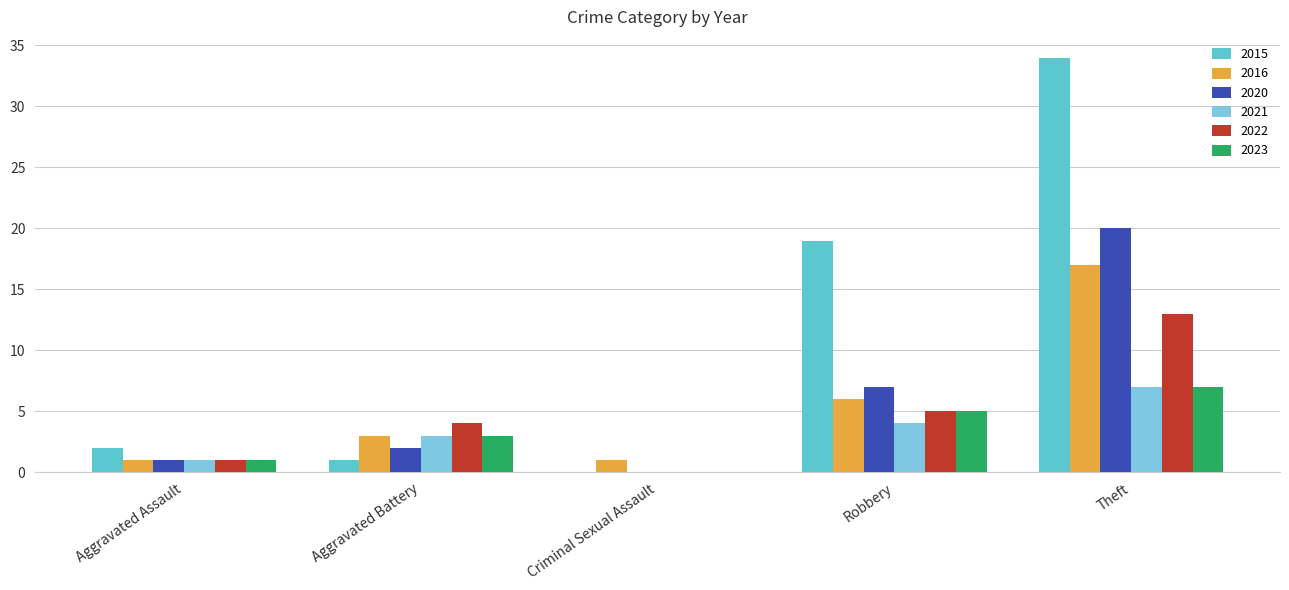

Reading left to right, list all the values displayed in this chart.

2015: Aggravated Assault=2	Aggravated Battery=1	Criminal Sexual Assault=0	Robbery=19	Theft=34
2016: Aggravated Assault=1	Aggravated Battery=3	Criminal Sexual Assault=1	Robbery=6	Theft=17
2020: Aggravated Assault=1	Aggravated Battery=2	Criminal Sexual Assault=0	Robbery=7	Theft=20
2021: Aggravated Assault=1	Aggravated Battery=3	Criminal Sexual Assault=0	Robbery=4	Theft=7
2022: Aggravated Assault=1	Aggravated Battery=4	Criminal Sexual Assault=0	Robbery=5	Theft=13
2023: Aggravated Assault=1	Aggravated Battery=3	Criminal Sexual Assault=0	Robbery=5	Theft=7